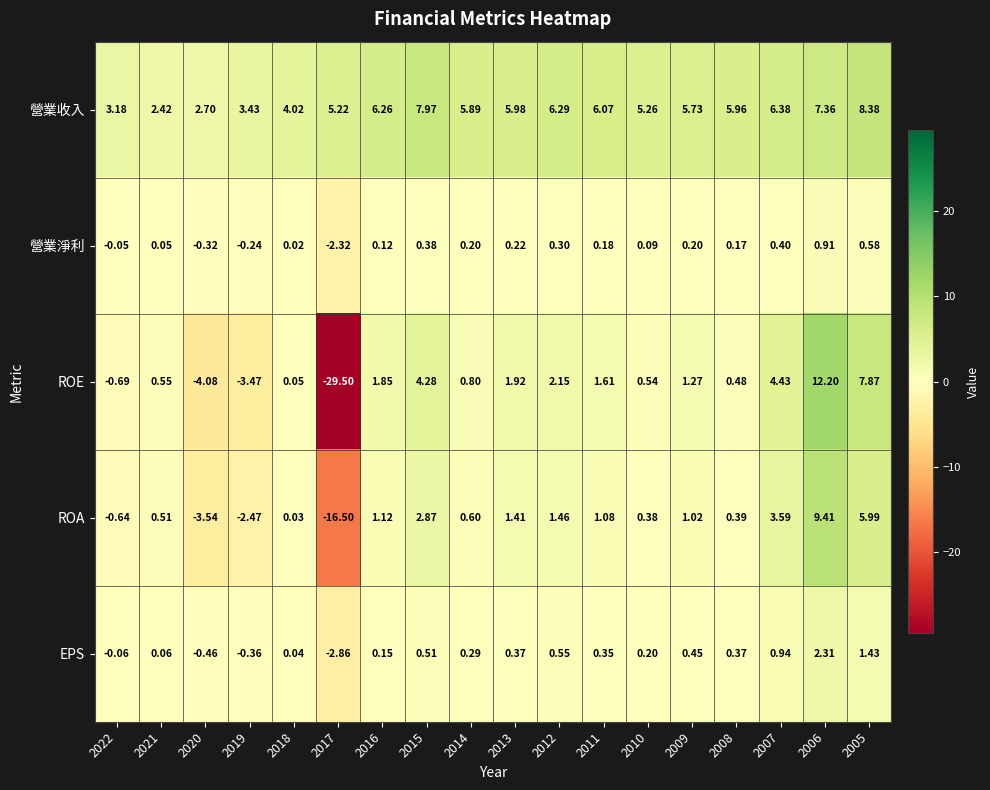

Is the value of 營業淨利 at 2021 greater than the value of ROA at 2008?

No